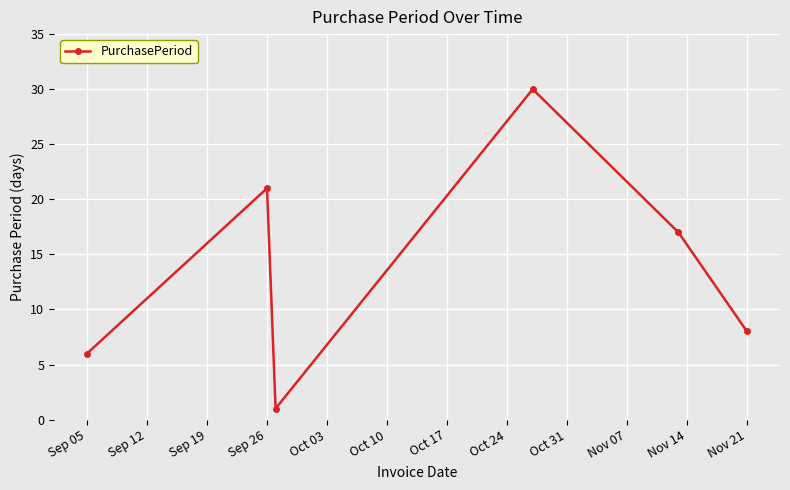

What is the maximum value shown in the chart?

30